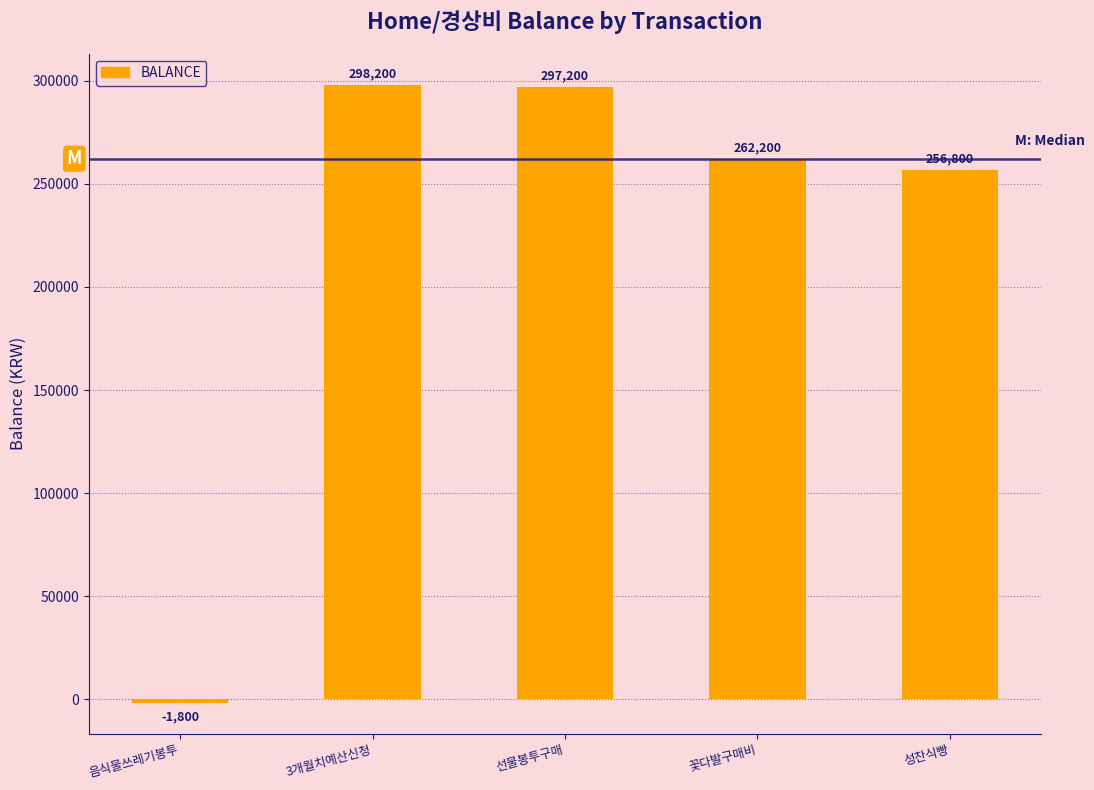

What is the label of the 2nd bar from the left?

3개월치예산신청